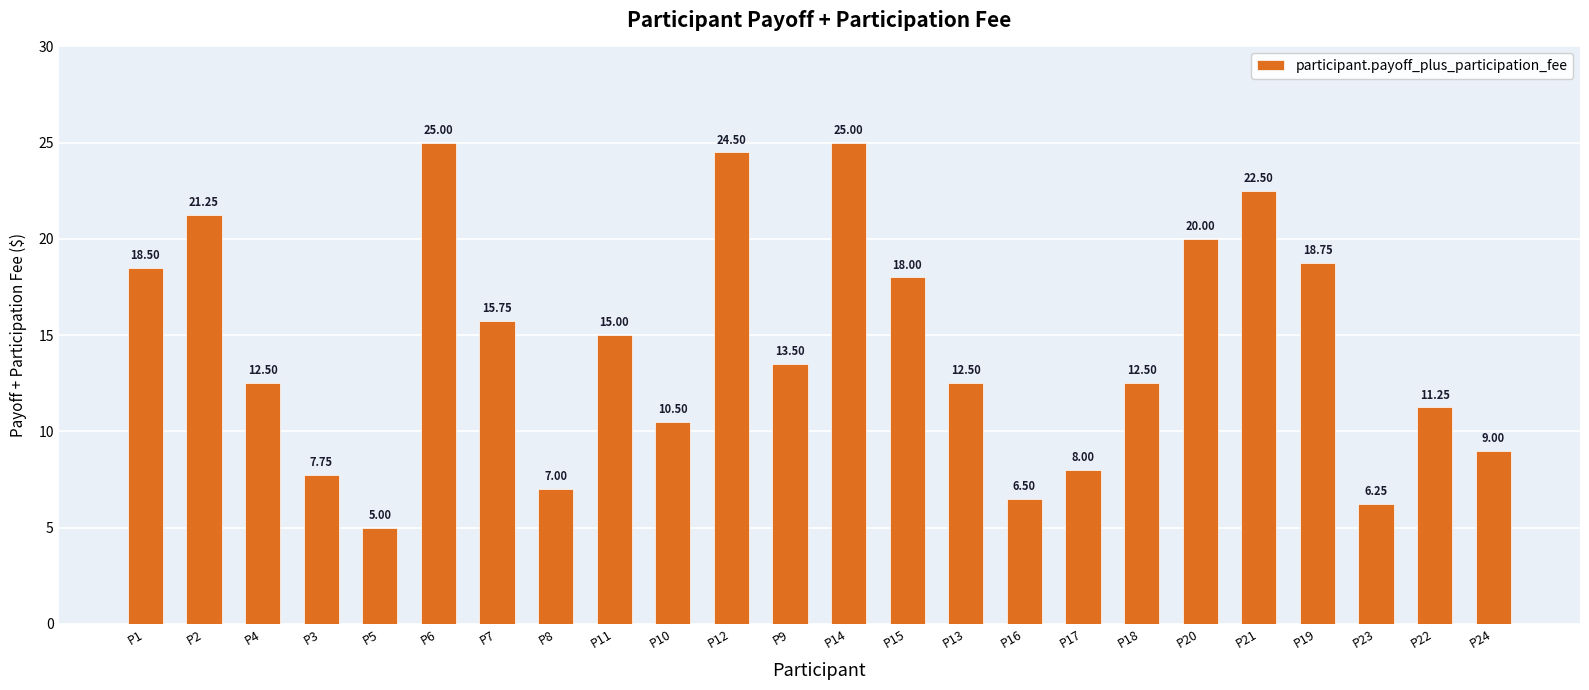

Approximately how many times larger is the value at P5 compared to P7?

0.3